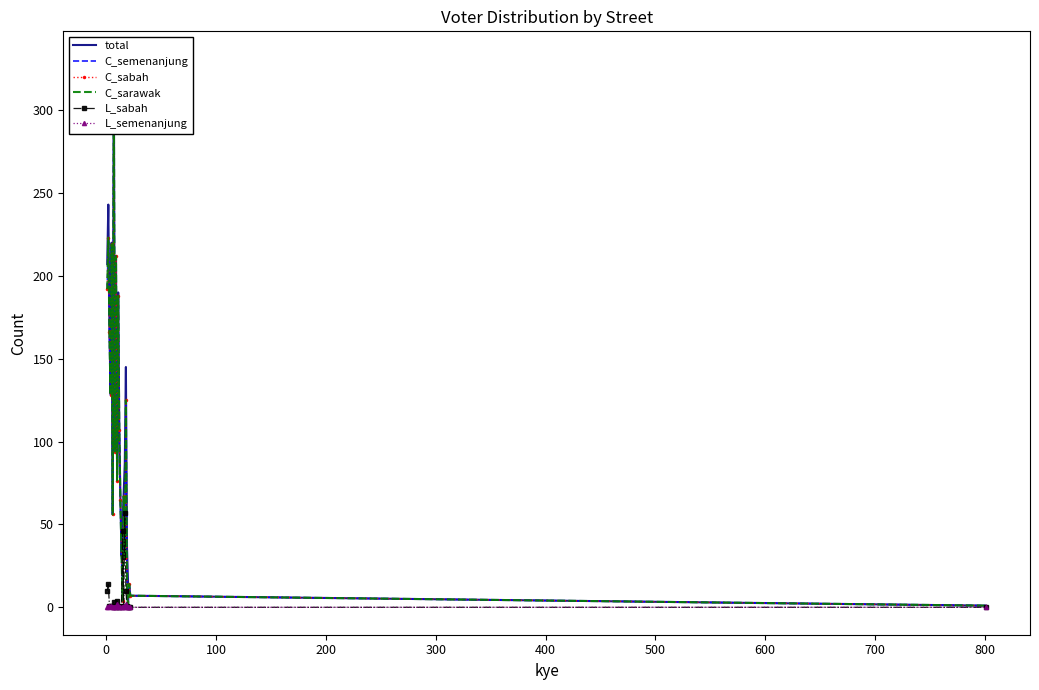

Is this an area chart (filled region under the line)?

No